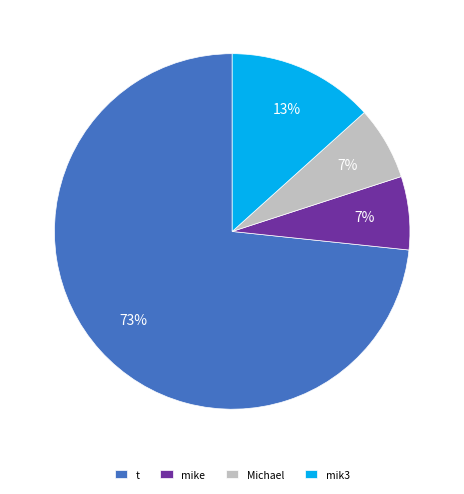

Which slice is the largest?

t